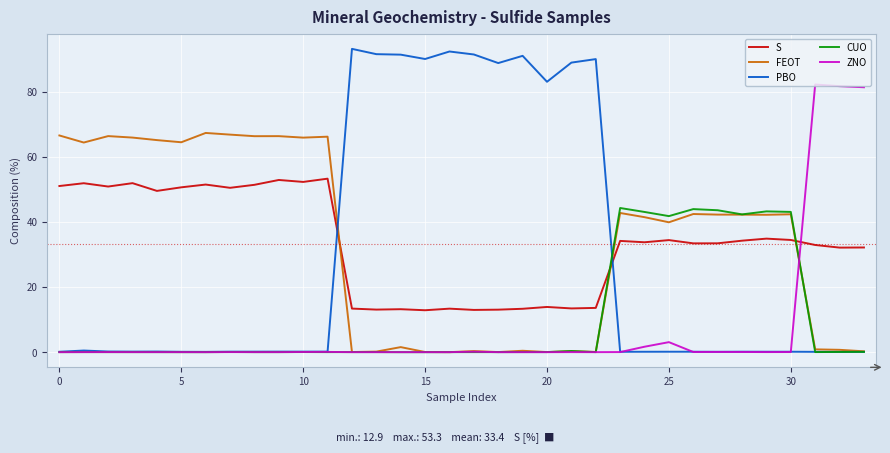

Which series has the largest range (max minus min)?

PBO